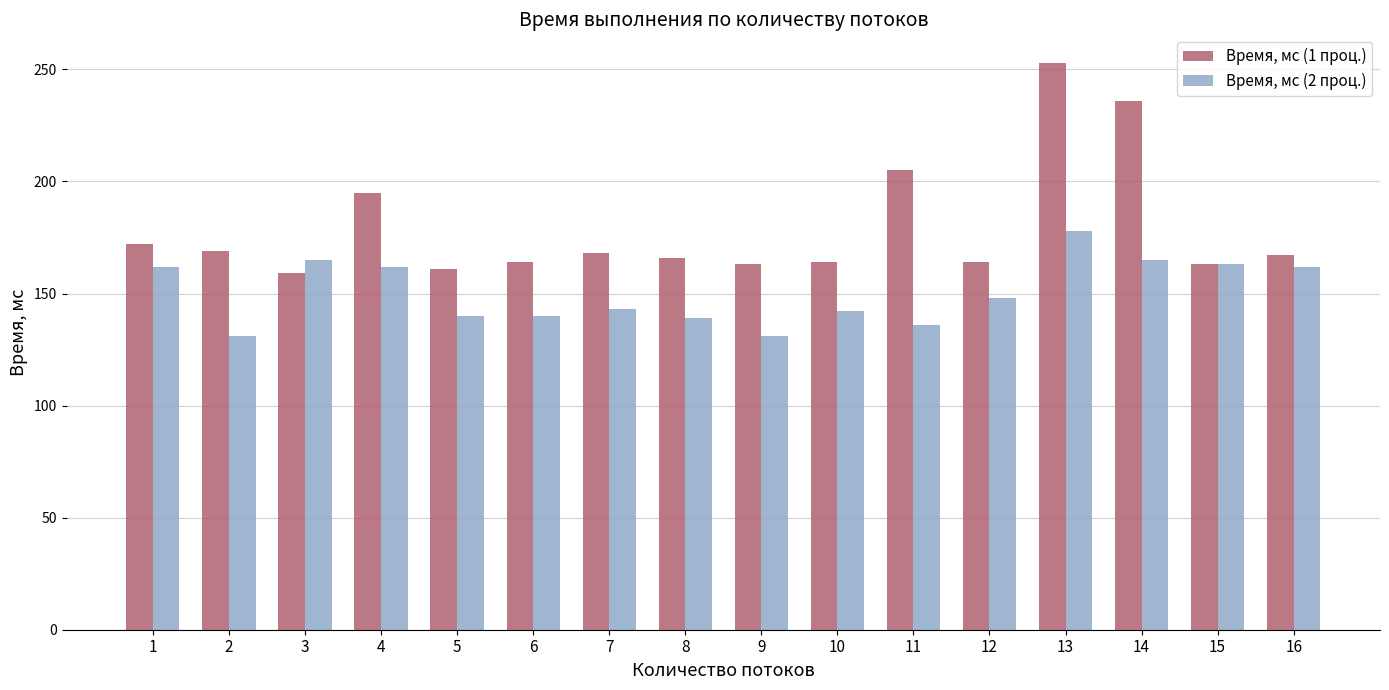

At which label does Время, мс (2 проц.) reach its peak?

13